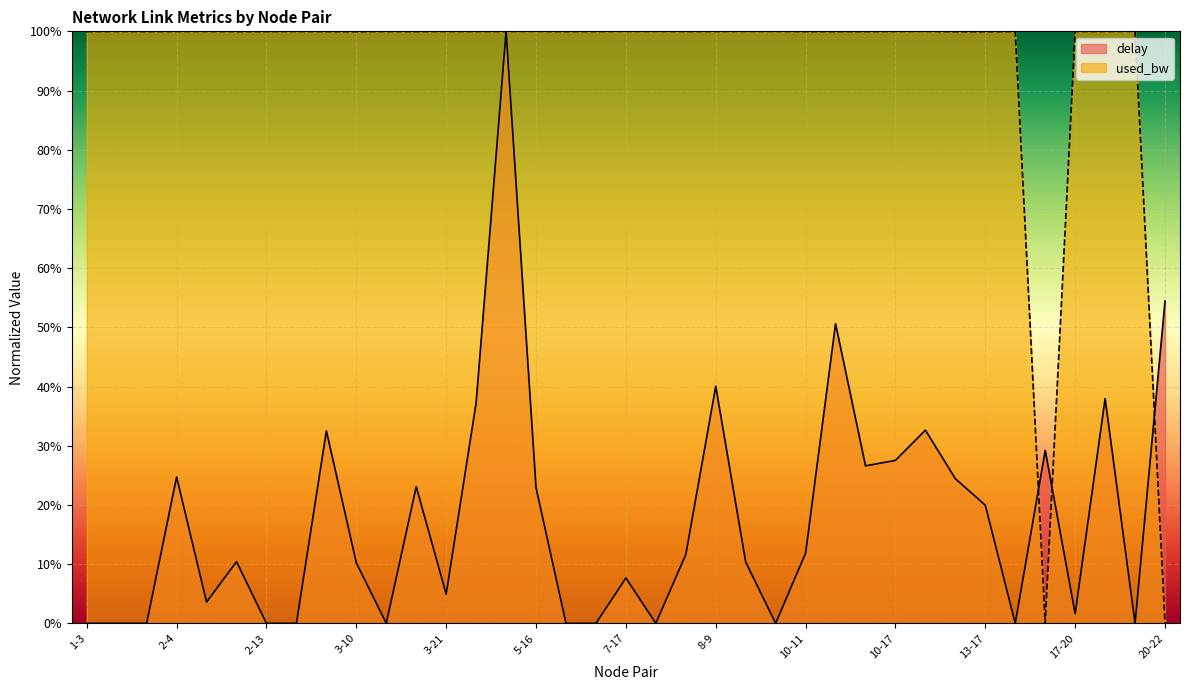

At which category does delay reach its first local valley?

2-7